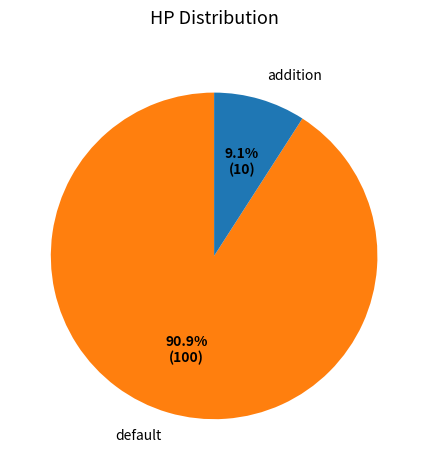

To the nearest percent, what is the difference between the largest and smallest slice percentages?

82%